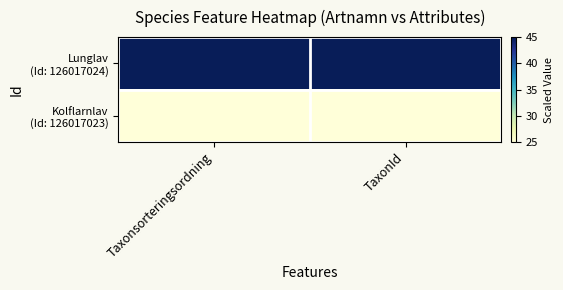

At which category is the sum across all series the highest?

Taxonsorteringsordning